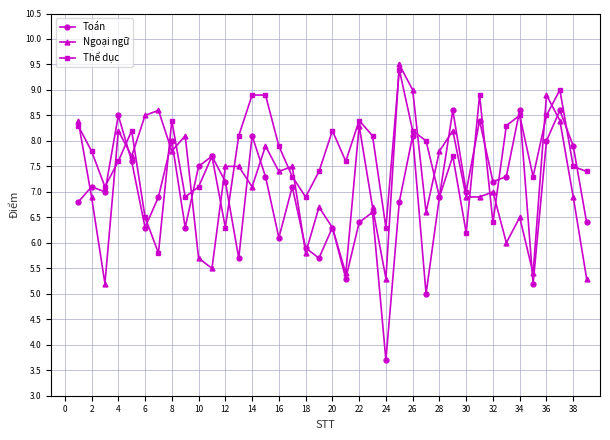

Rank the series by their average value, from lowest to highest.

Toán, Ngoại ngữ, Thể dục